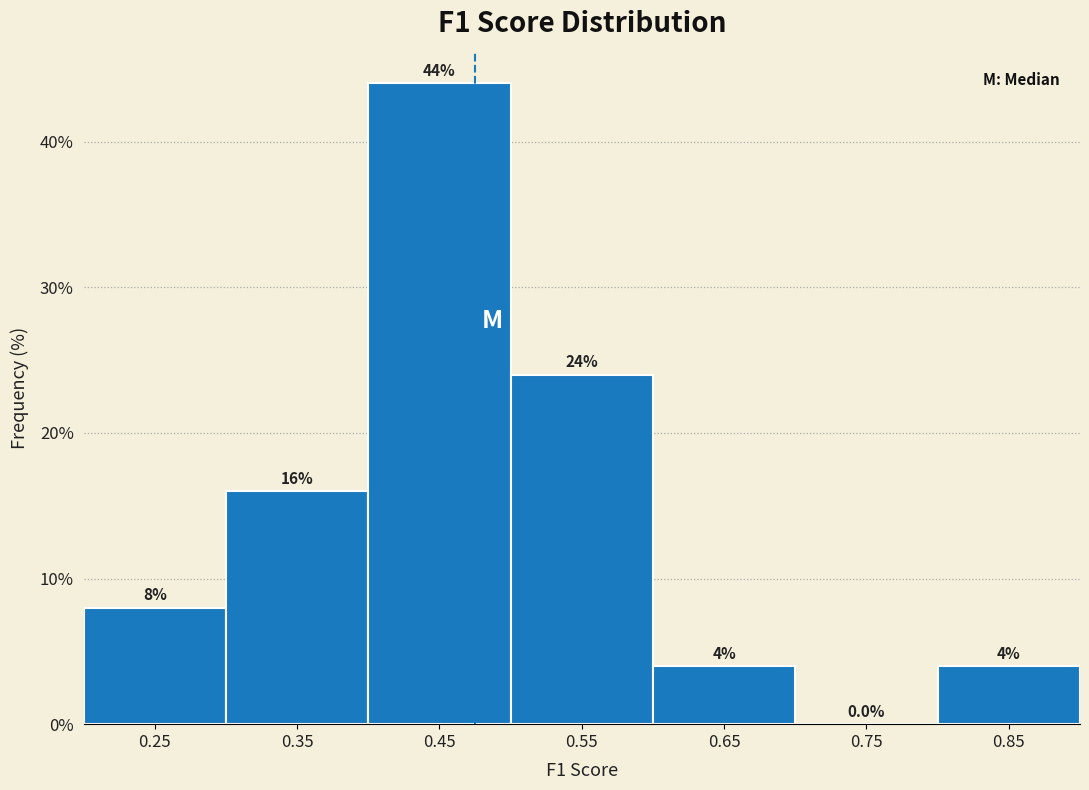

How tall is the bar that spans 0.2 to 0.3 on the x-axis?

8.0